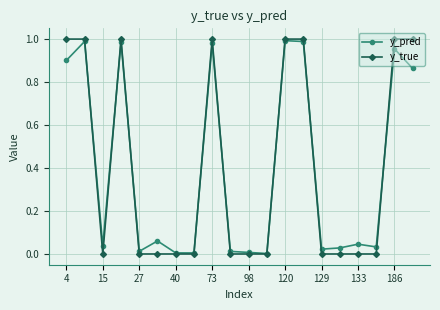

Is this an area chart (filled region under the line)?

No